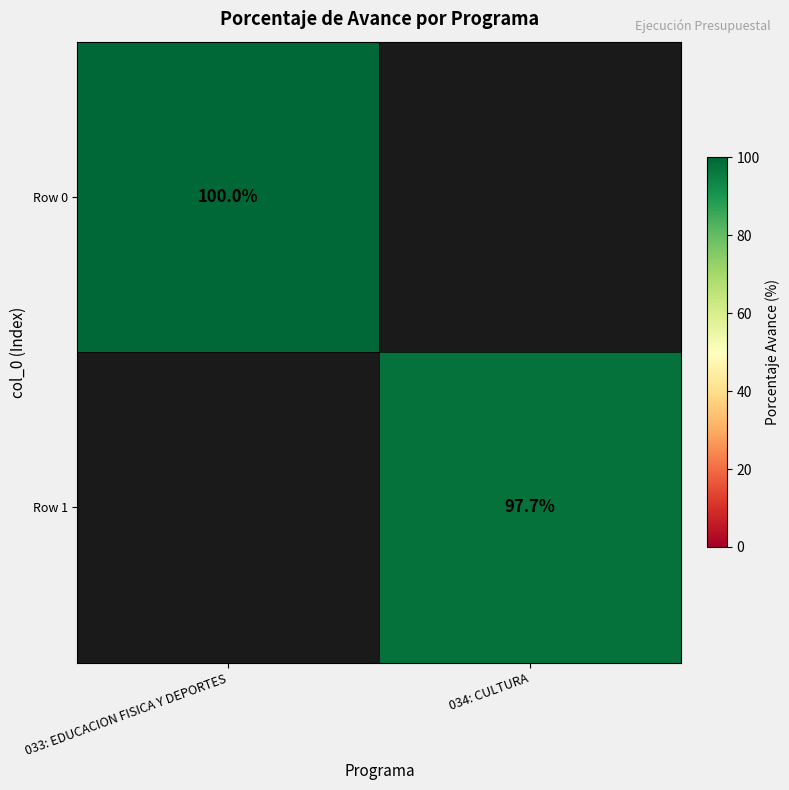

The value of Row 0 at 033: EDUCACION FISICA Y DEPORTES is 100.0. True or false?

True